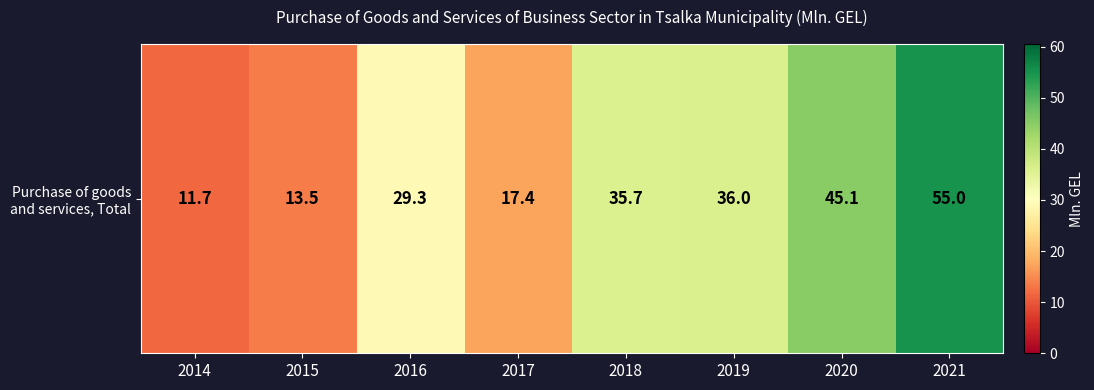

Reading left to right, what are all the values shown in this chart?

11.7	13.5	29.3	17.4	35.7	36.0	45.1	55.0